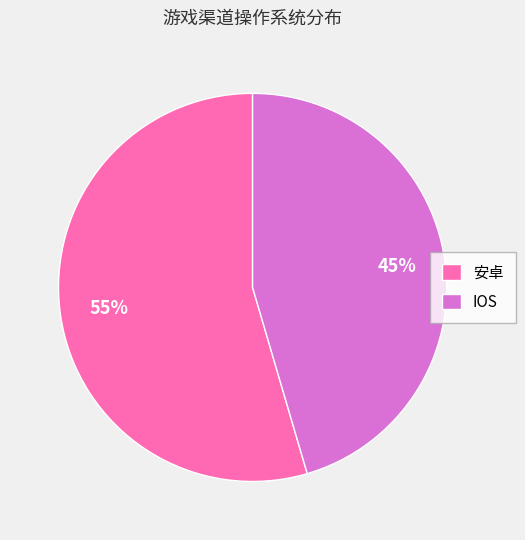

To the nearest percent, what is the average slice percentage?

50%